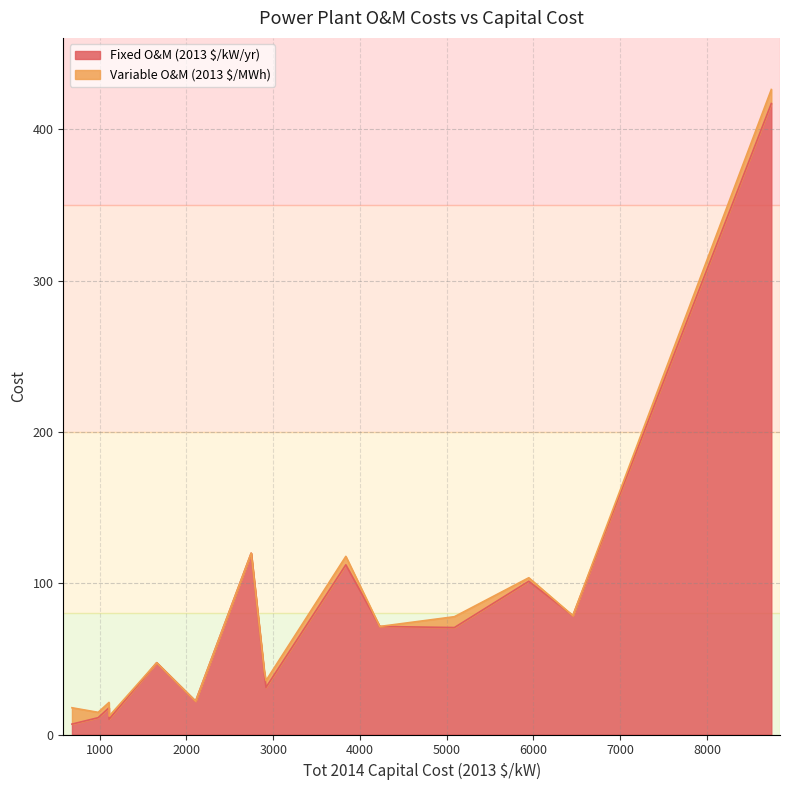

Which series has the largest total across all categories?

Fixed O&M (2013 $/kW/yr)